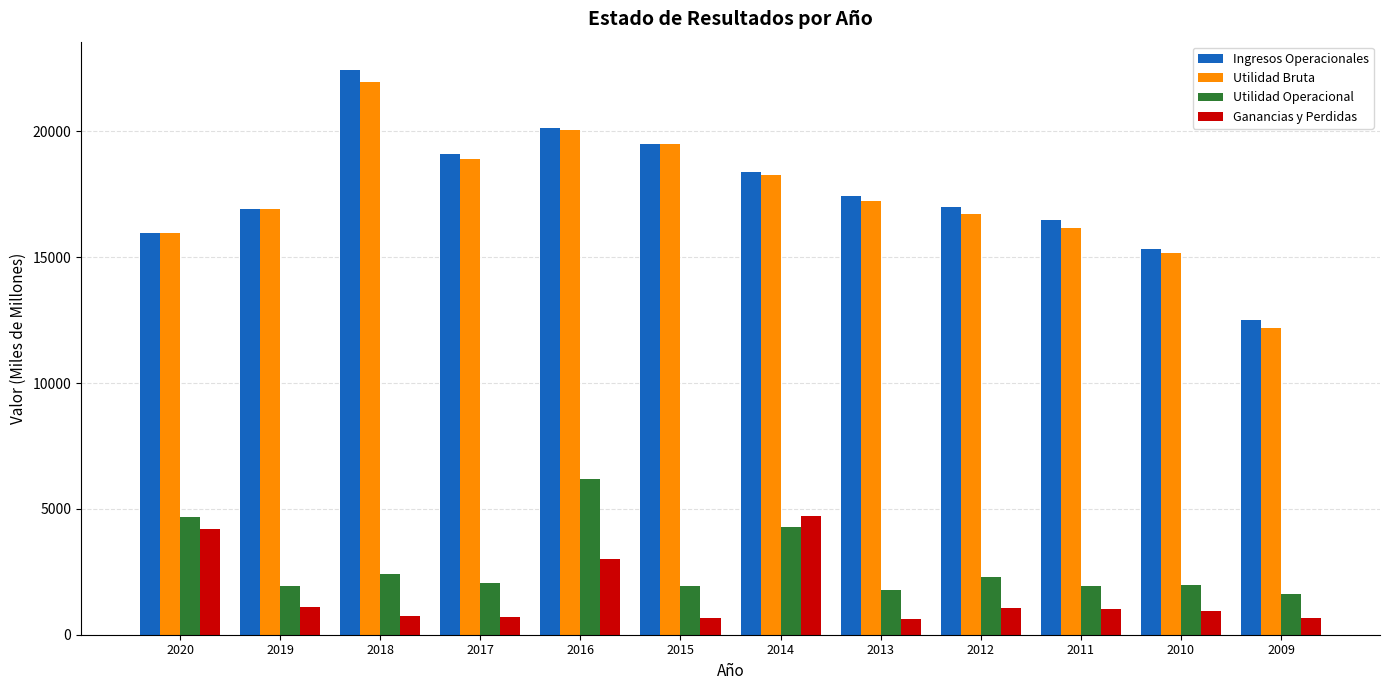

How many categories are shown in the chart?

12